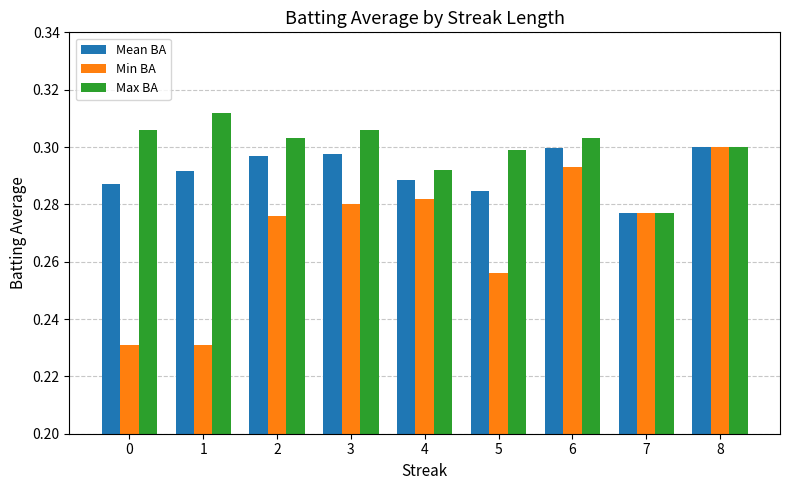

At 5, list the series in order from largest to smallest.

Max BA, Mean BA, Min BA